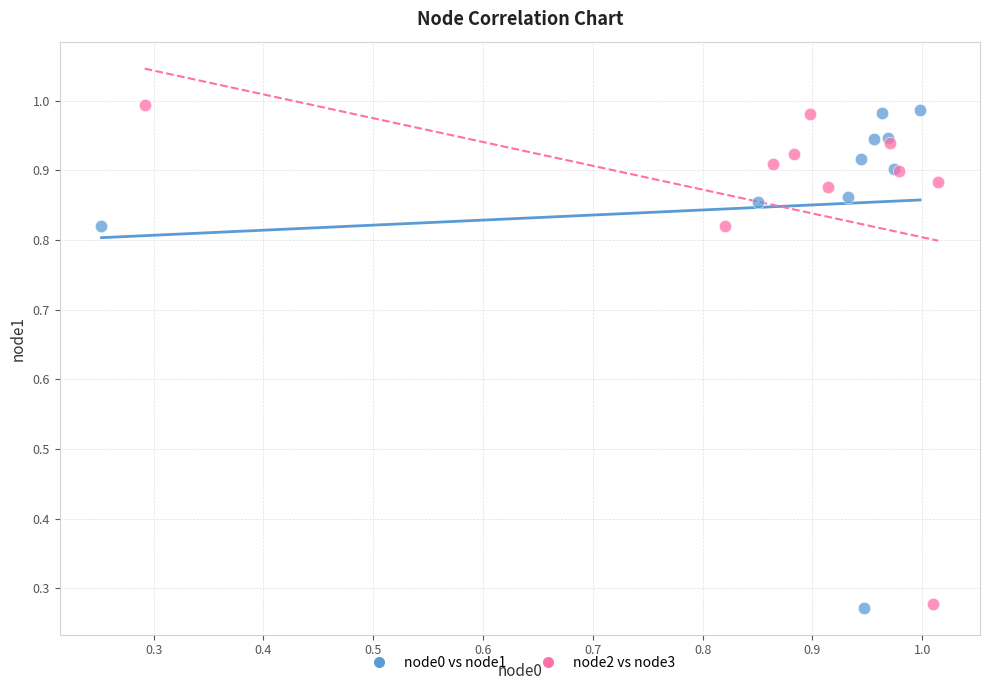

What are all the series names shown in the legend?

node0 vs node1, node2 vs node3